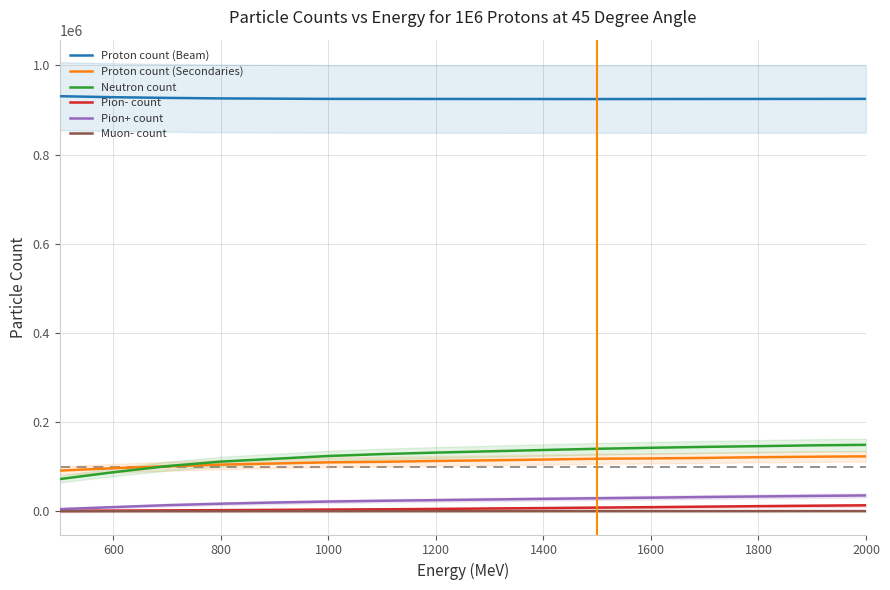

What is the minimum value for Neutron count?

72041